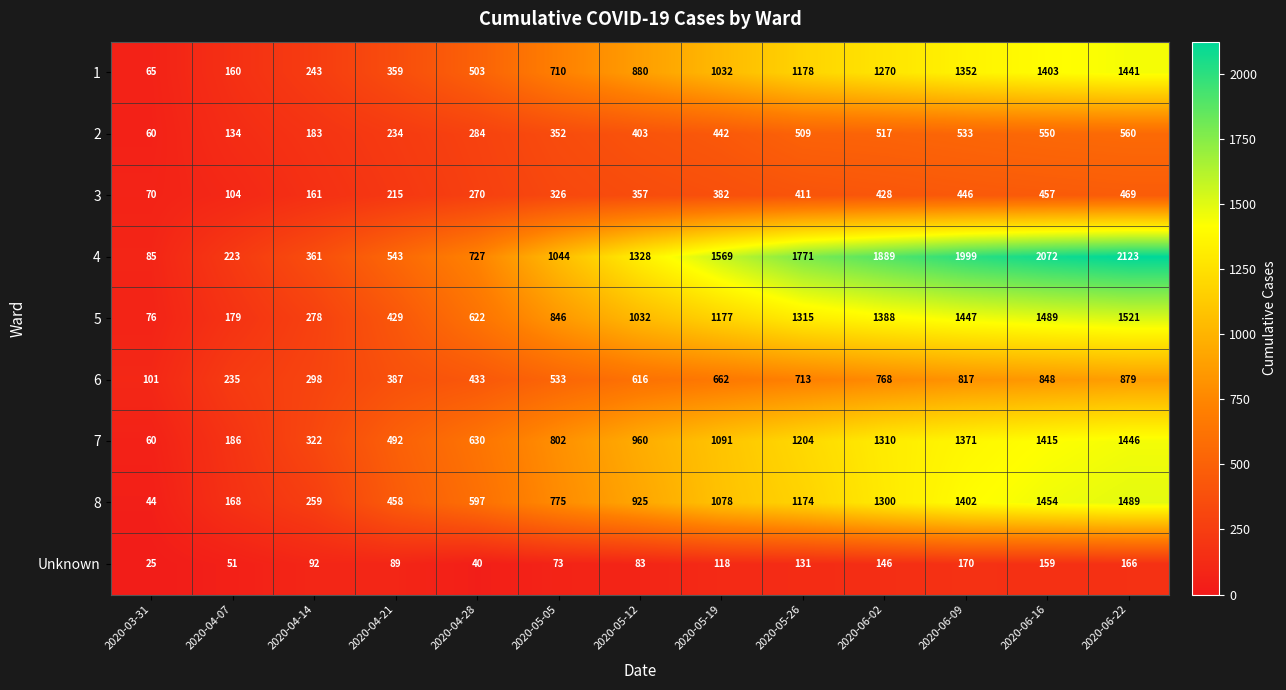

Count the number of categories in the chart.

13